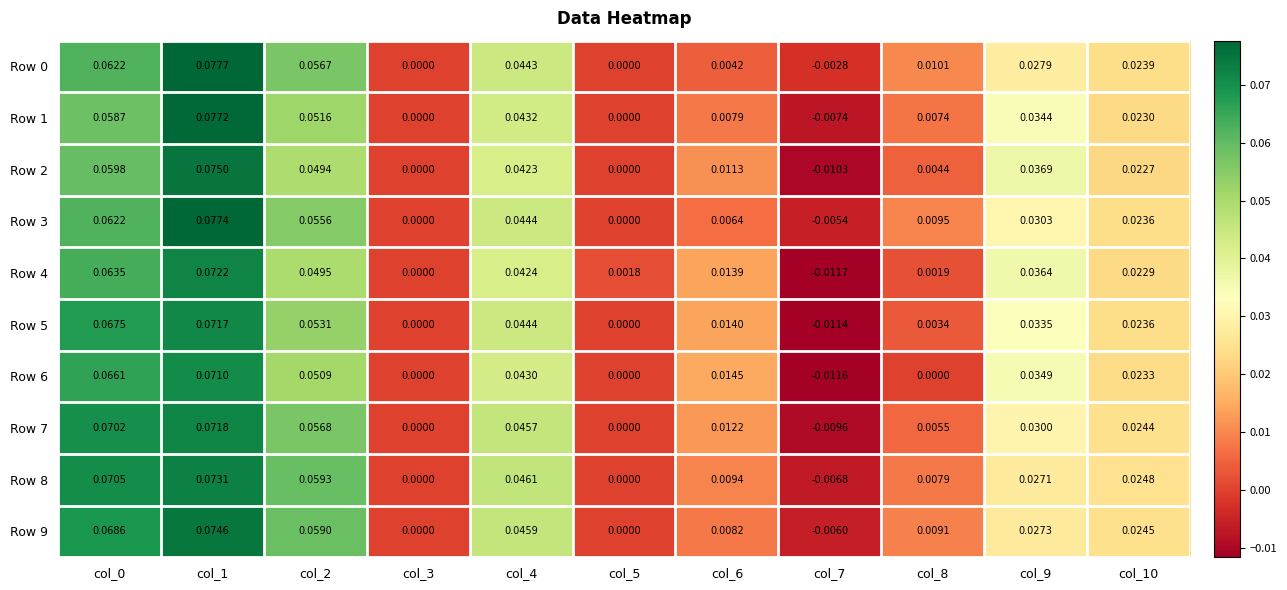

Is the value of Row 5 at col_3 greater than the value of Row 7 at col_9?

No